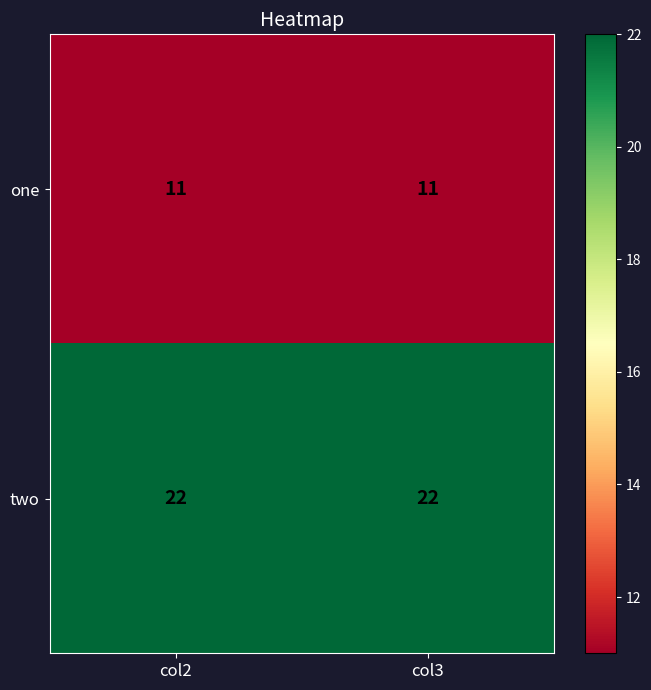

What is the spread (max minus min) of values at col3?

11